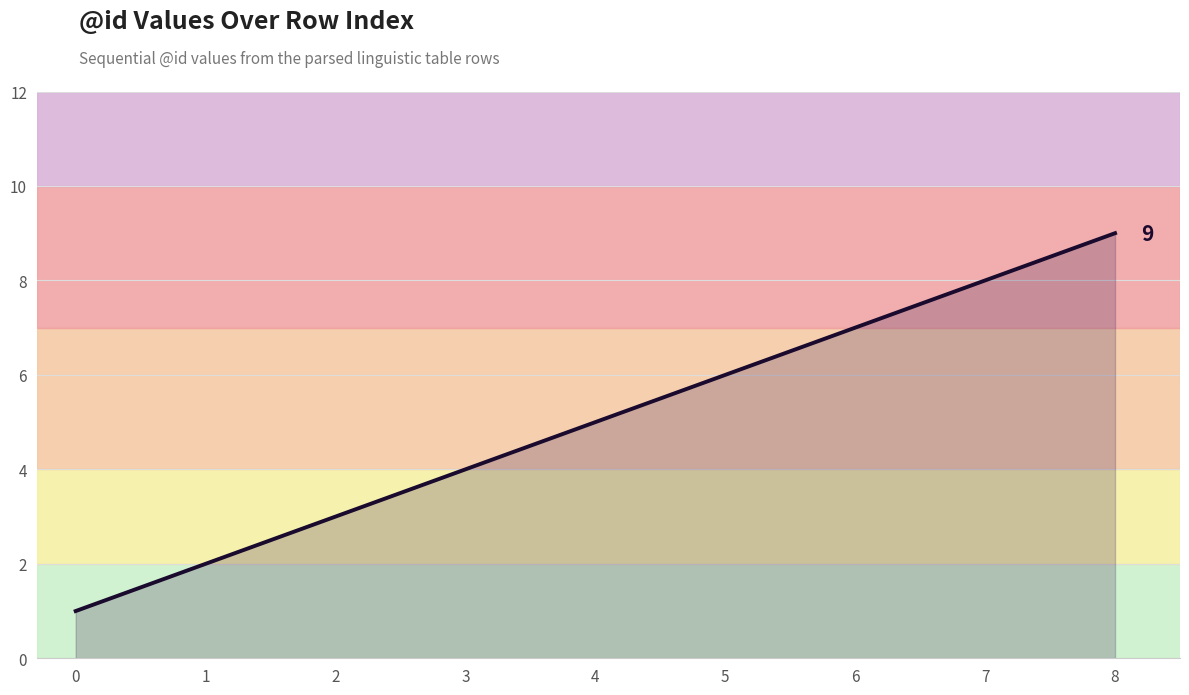

What is the sum of the values at 8 and 0?

10